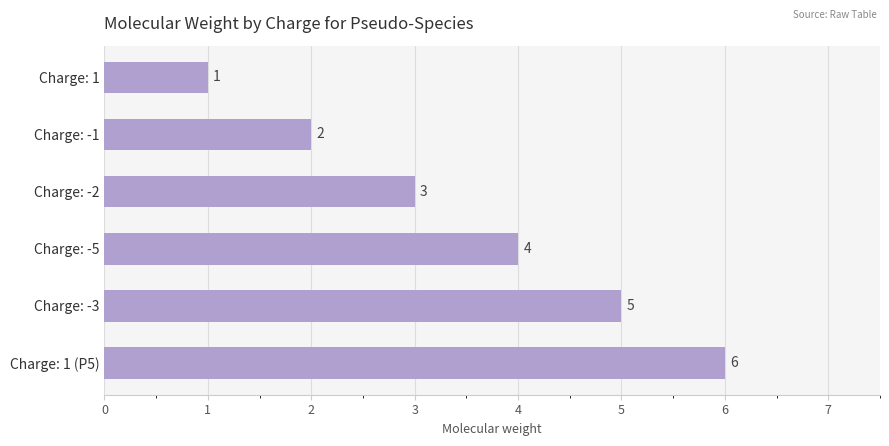

What is the average value?

4